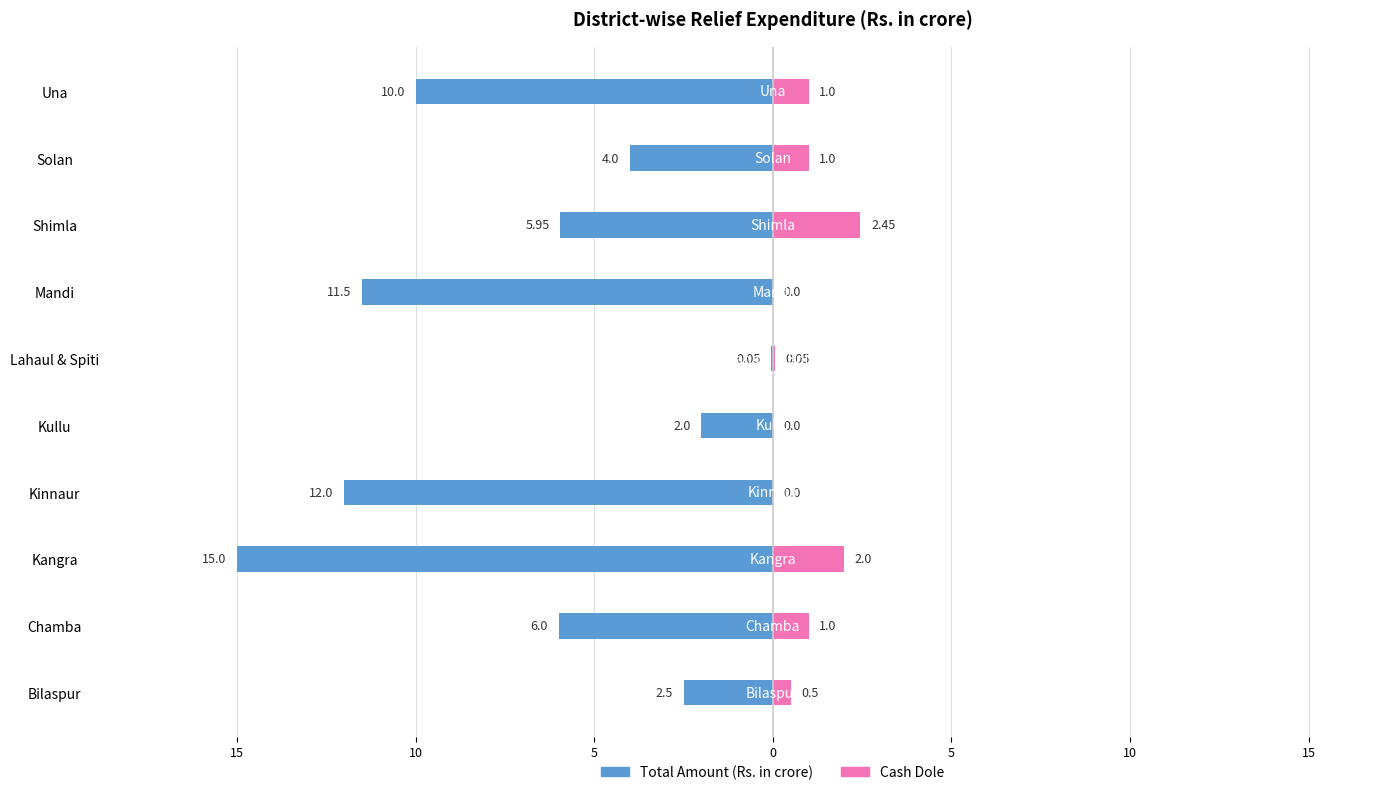

Reading left to right, transcribe all the data shown in this chart.

Total Amount (Rs. in crore): -2.5	-6.0	-15.0	-12.0	-2.0	-0.1	-11.5	-6.0	-4.0	-10.0
Cash Dole: 0.5	1.0	2.0	0.0	0.0	0.1	0.0	2.5	1.0	1.0